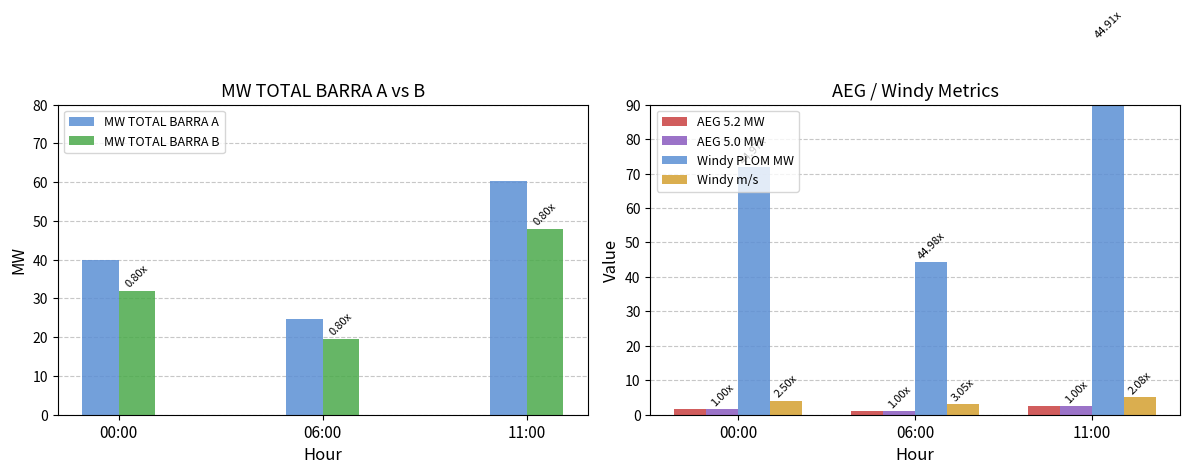

What is the sum of the Windy m/s values at 06:00 and 11:00?

8.0